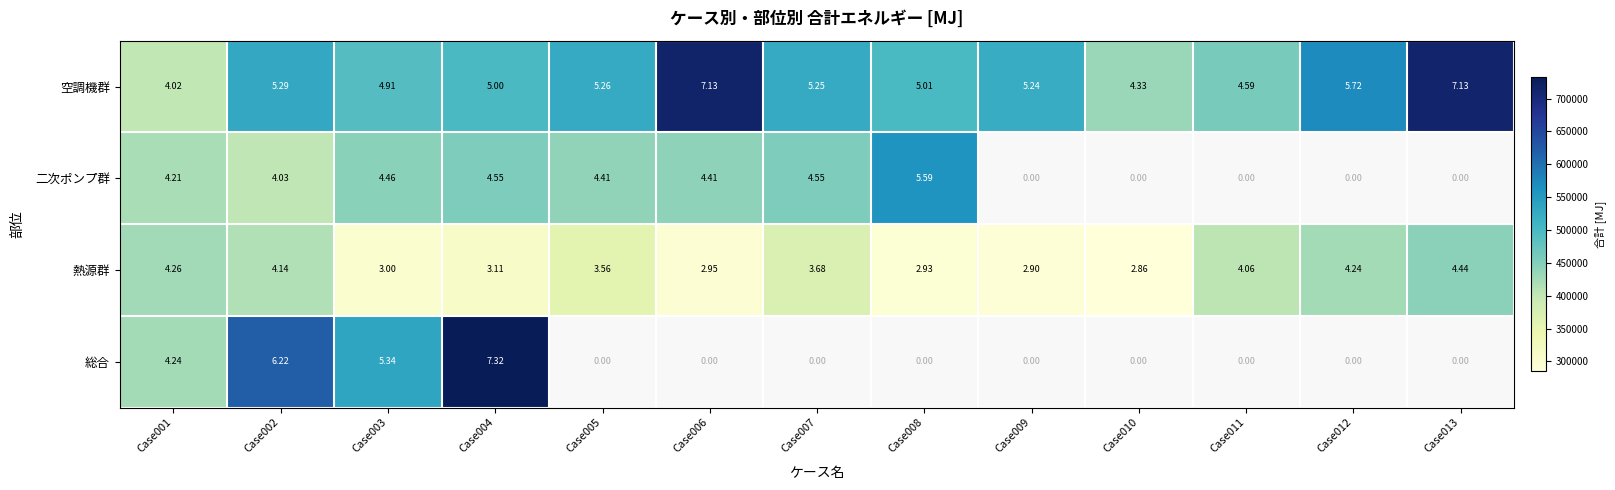

True or false: 空調機群 has a value of 181404.1 at Case007.

False